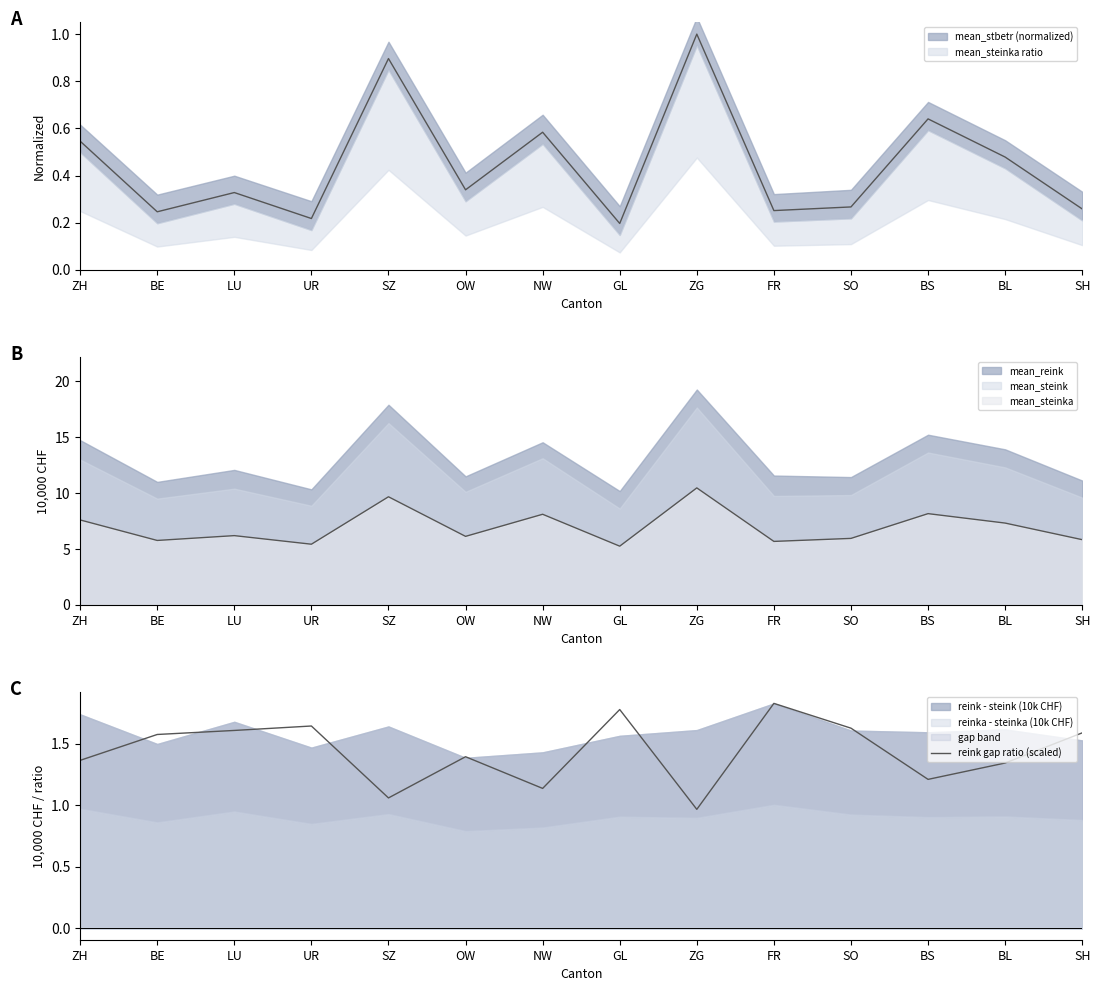

What is the value of the 5th point from the left?

1.1